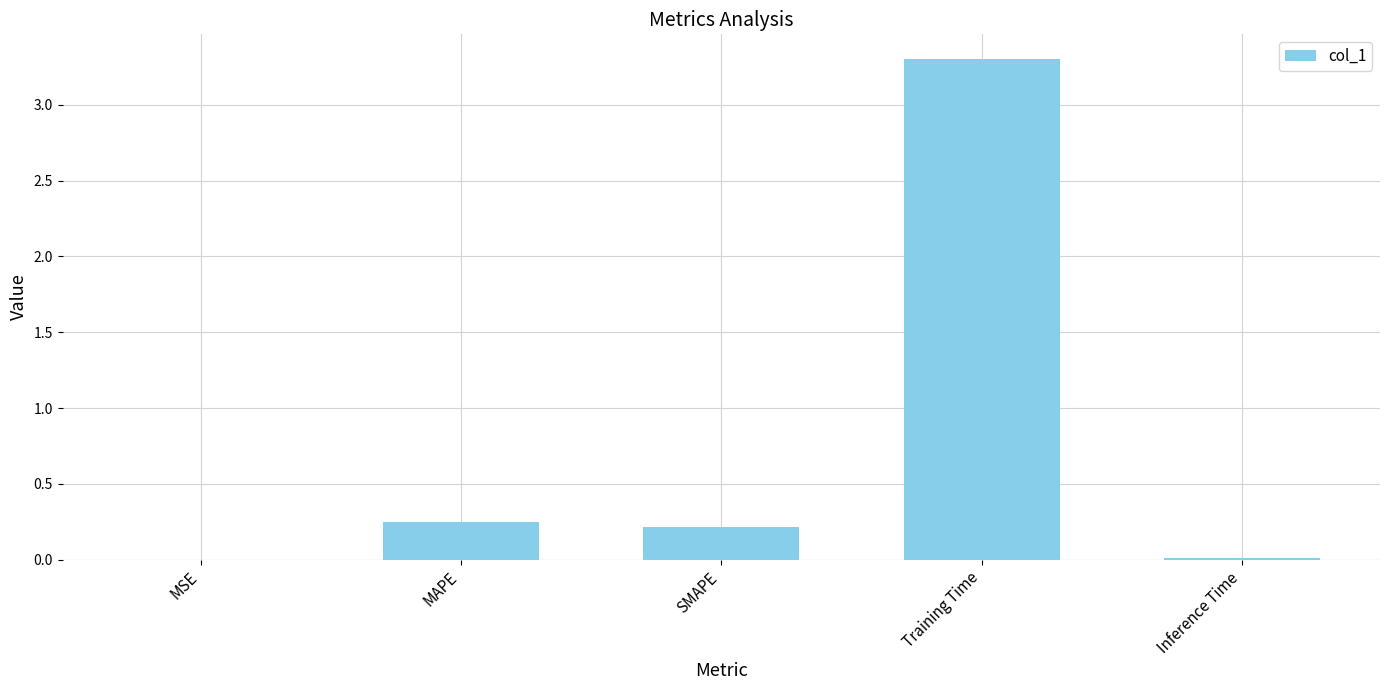

Is it true that the value at MSE is 0.0?

True